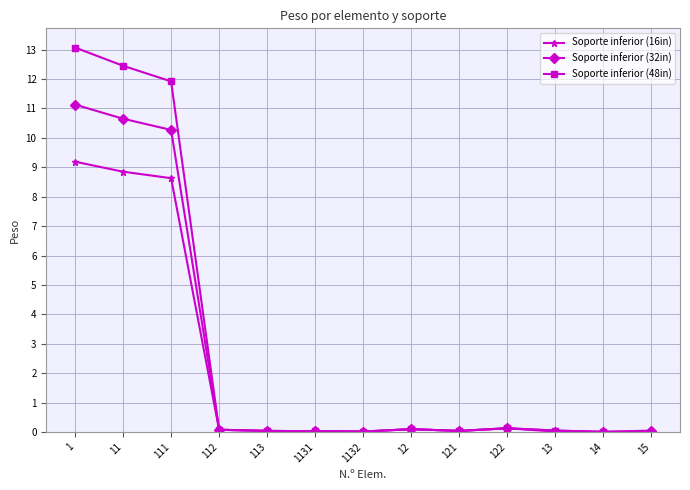

Does the chart display data point markers on the line(s)?

Yes